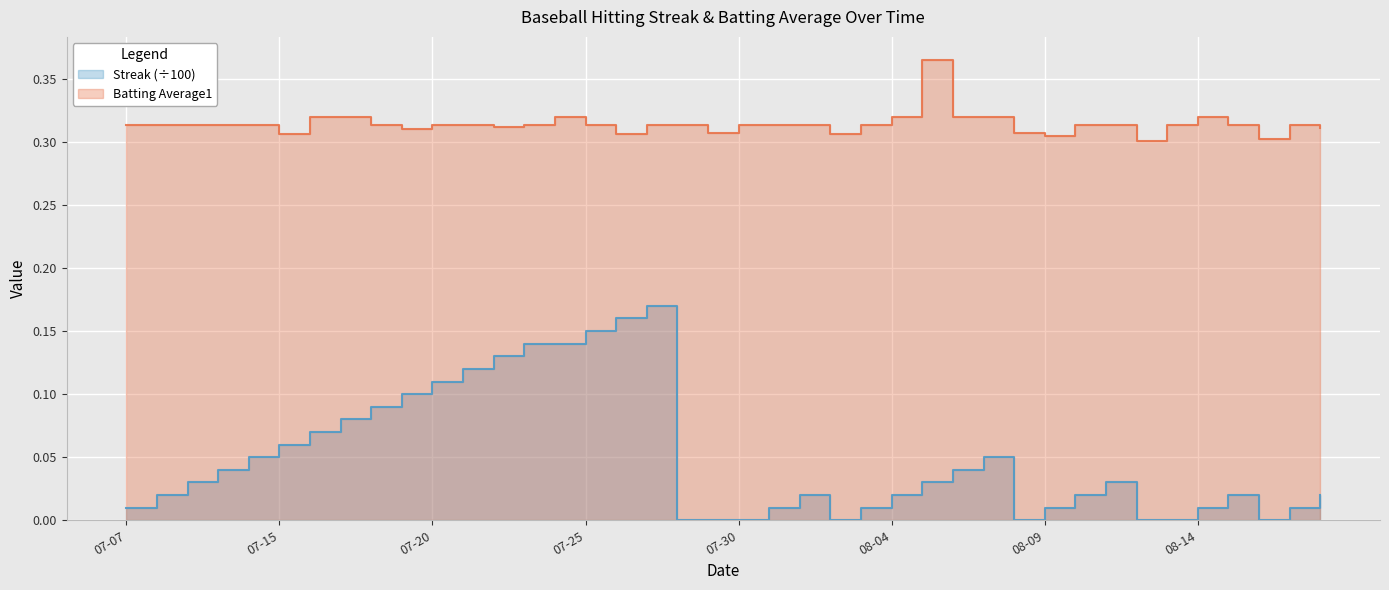

In Streak, how many points are lower than both neighbors (excluding endpoints)?

3